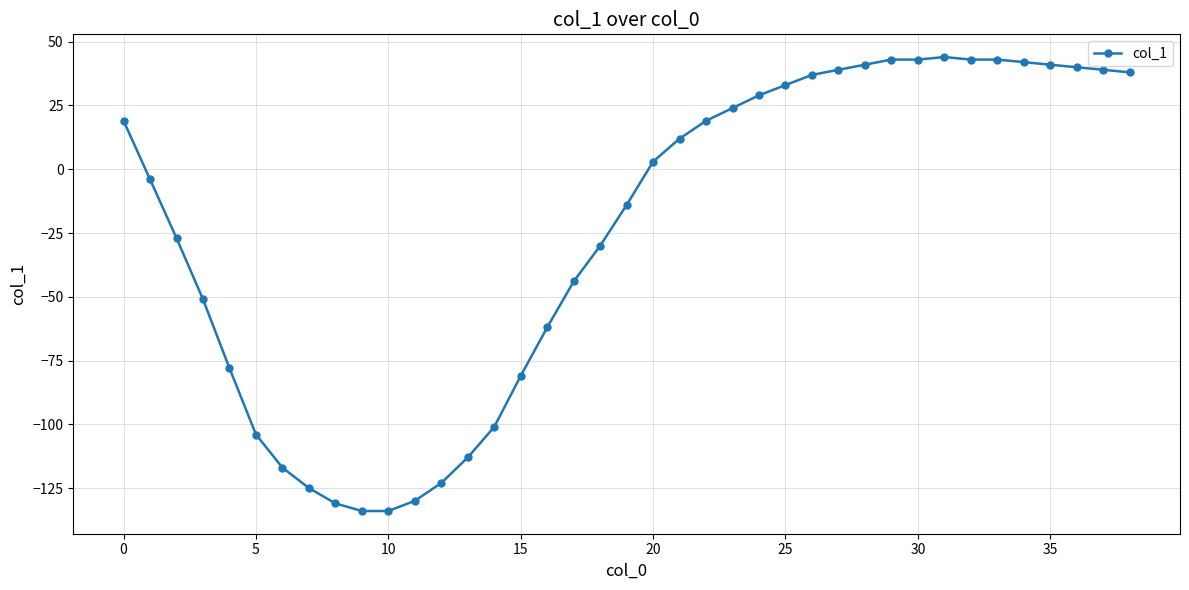

What is the maximum value shown in the chart?

44